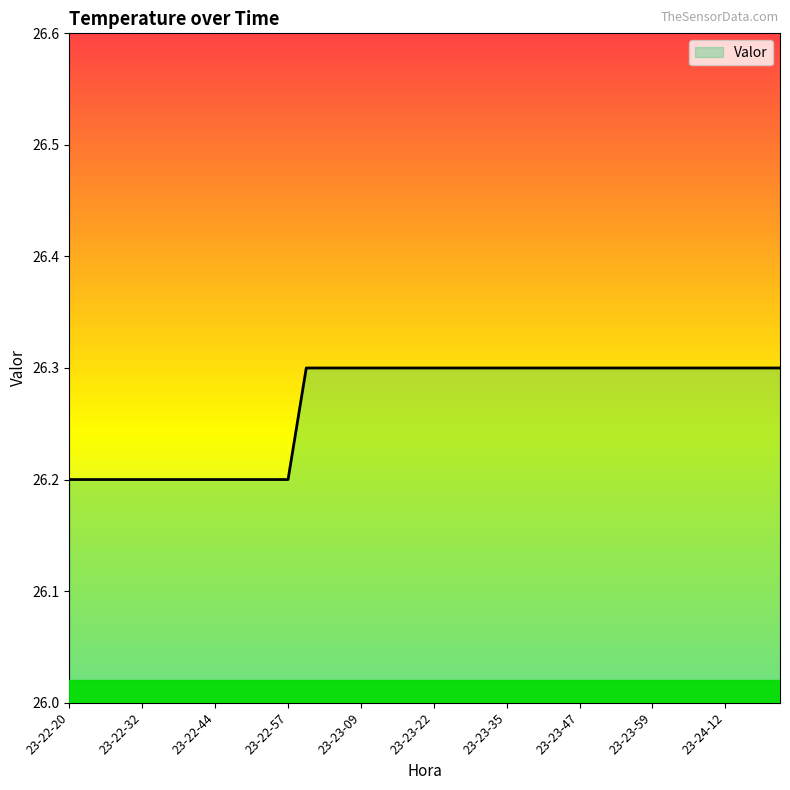

What is the maximum value shown in the chart?

26.3